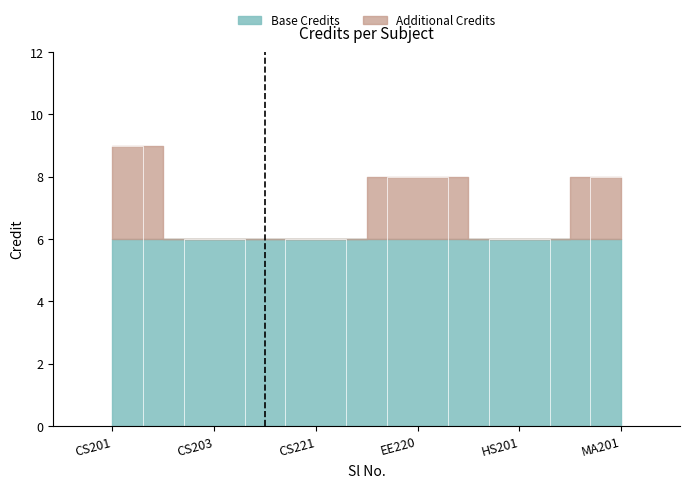

What is the sum of all values?

43